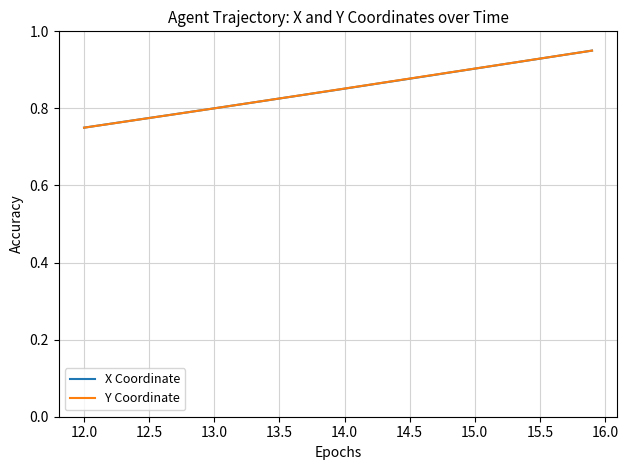

How many lines are shown in the chart?

2